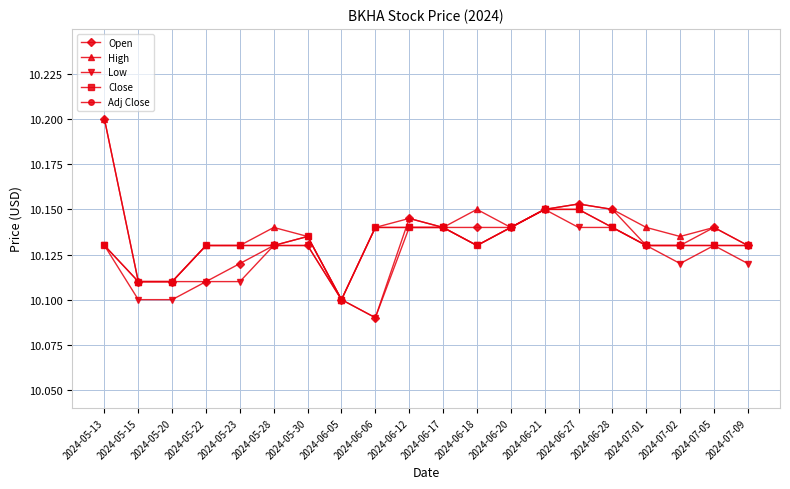

Does the chart have visible grid lines?

Yes